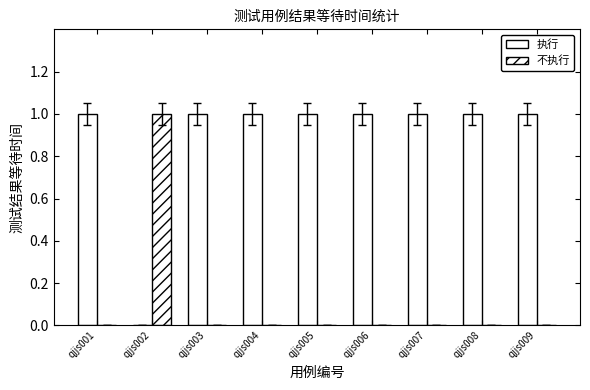

Reading left to right, list all the values displayed in this chart.

执行: 1	0	1	1	1	1	1	1	1
不执行: 0	1	0	0	0	0	0	0	0